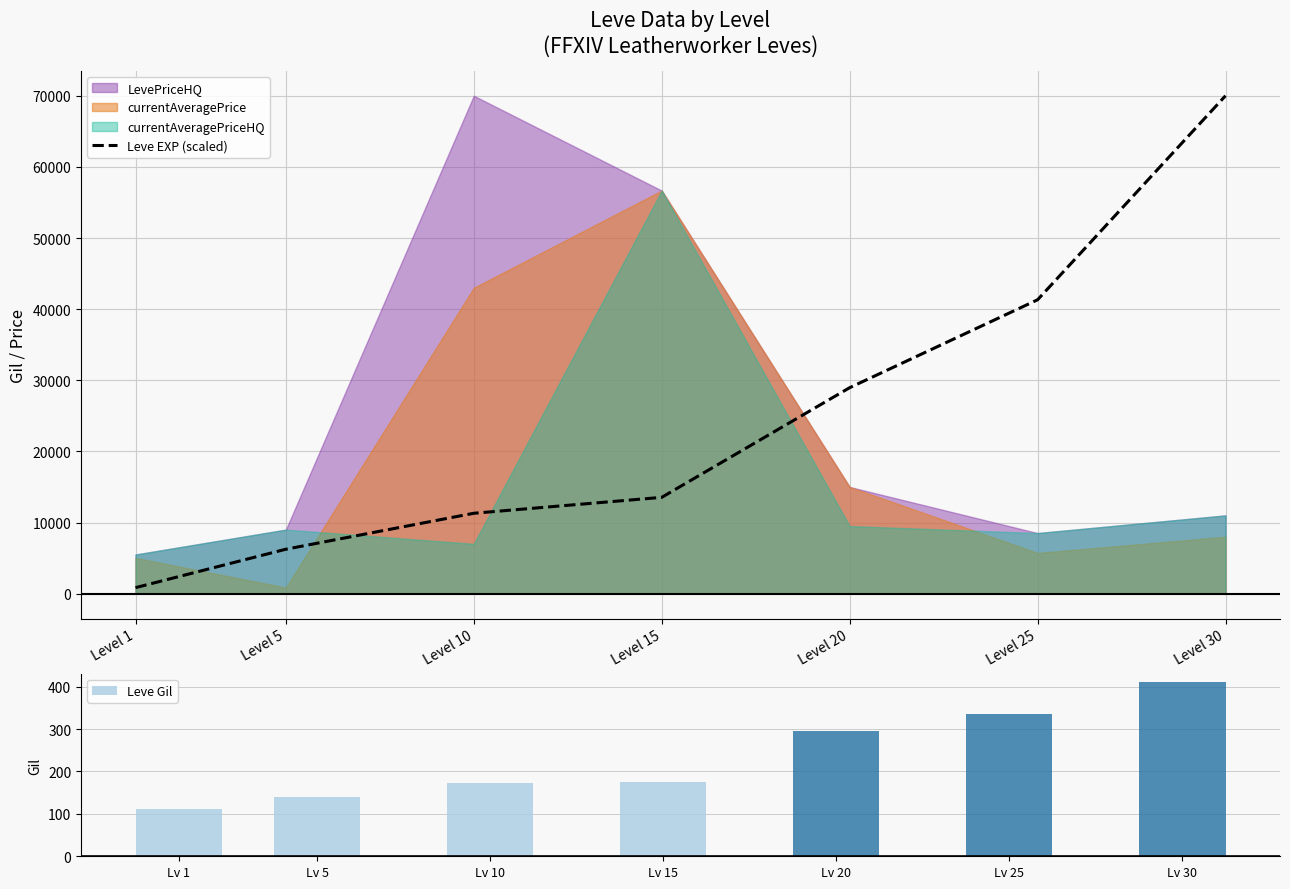

What is the minimum value for Leve Gil?

112